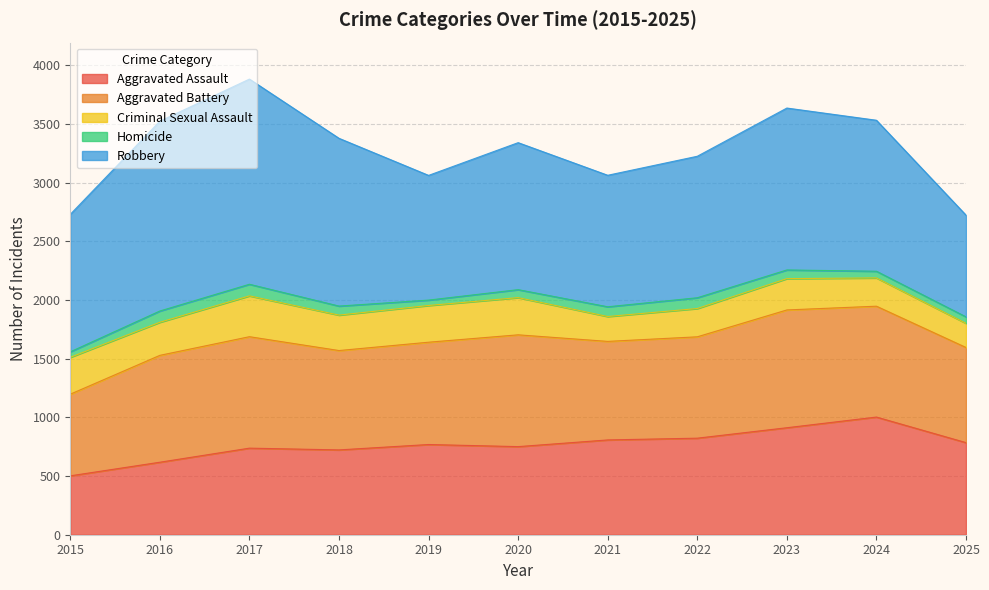

How many interior local peaks does the Homicide series have?

2